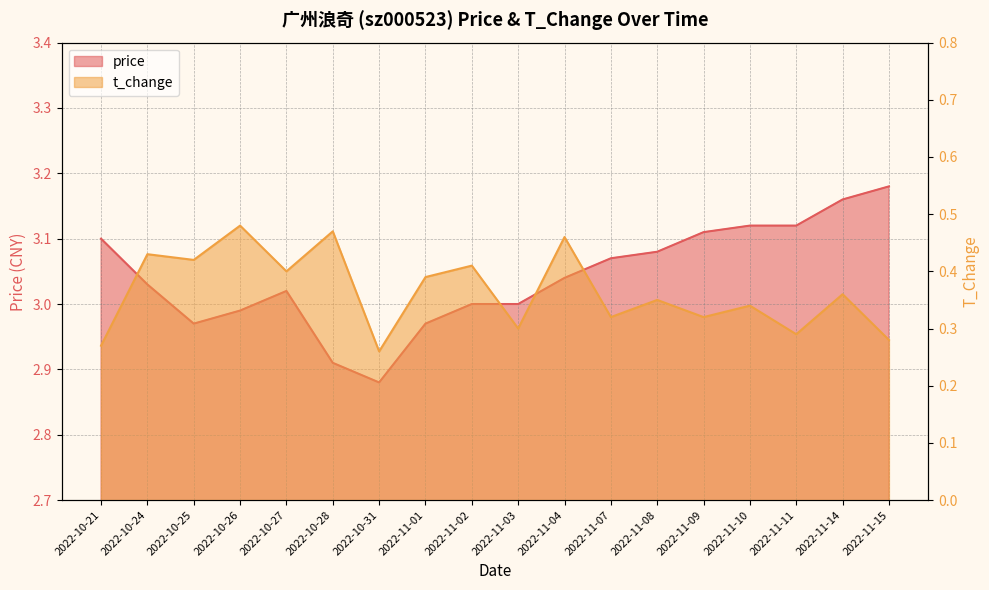

At which label does t_change reach its peak?

2022-10-26